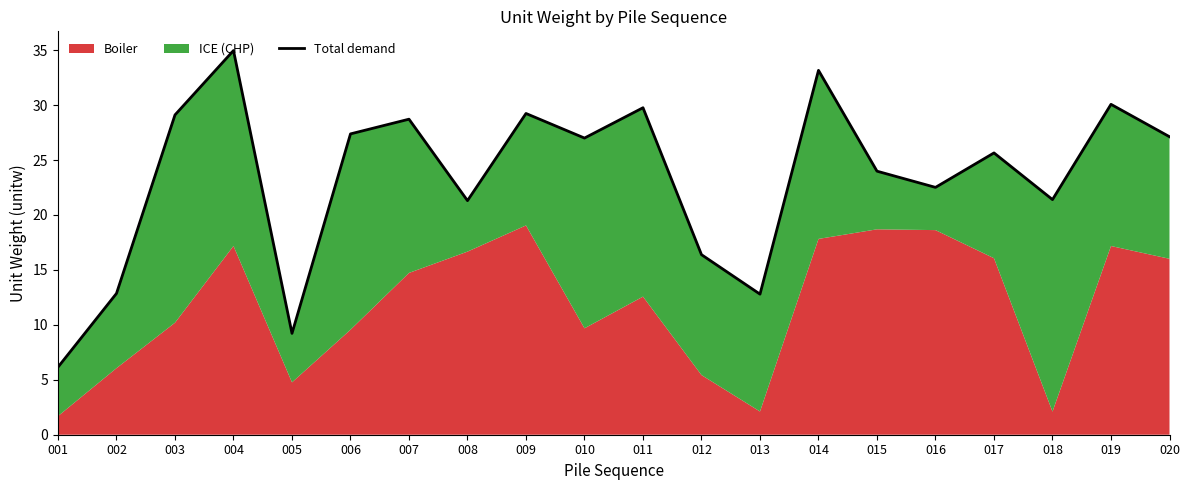

What is the average value?

23.4